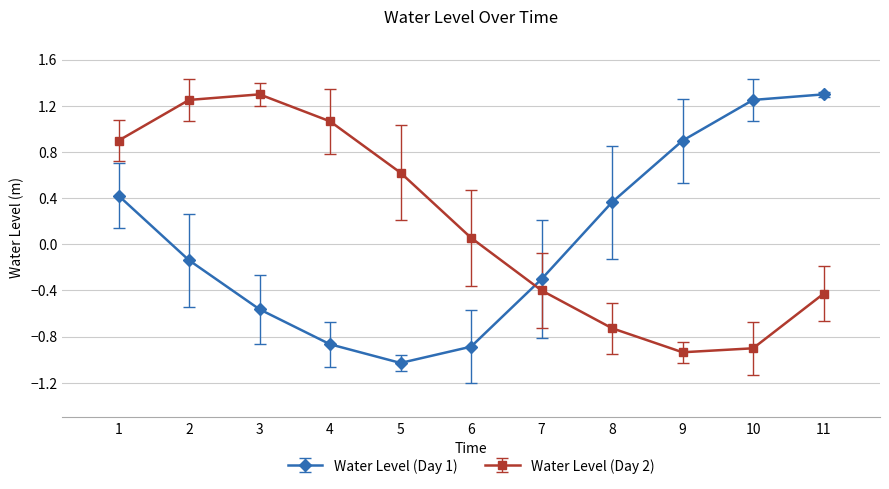

What is the minimum value shown in the chart?

-1.0